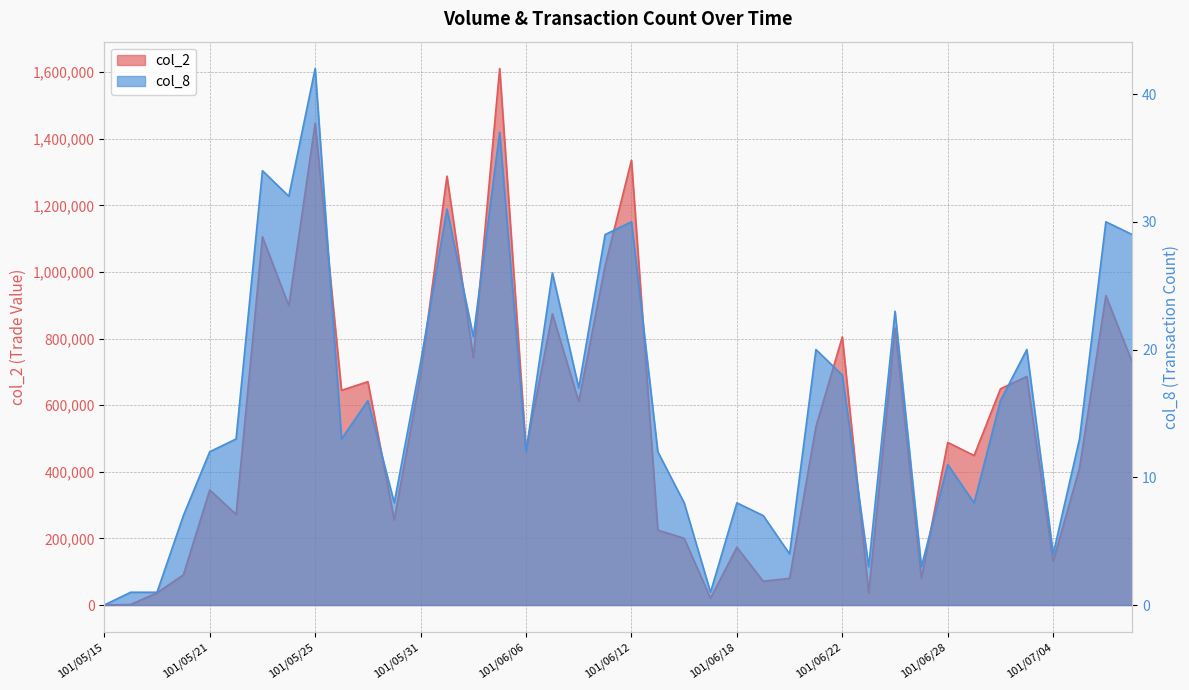

Is it true that col_2 equals 1018440 at 101/06/11?

True